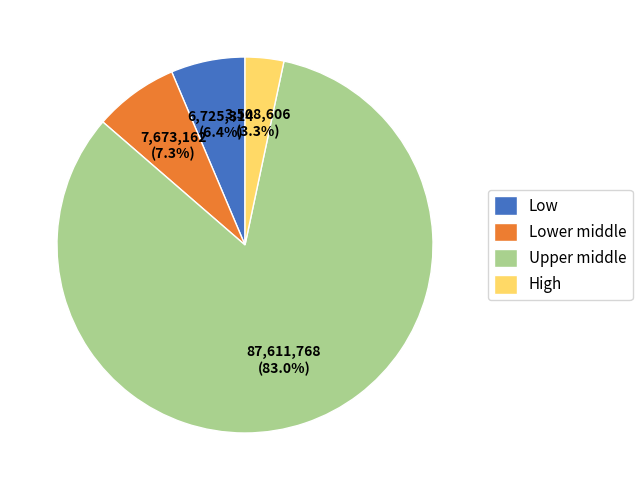

True or false: Lower middle accounts for 81% of the total.

False